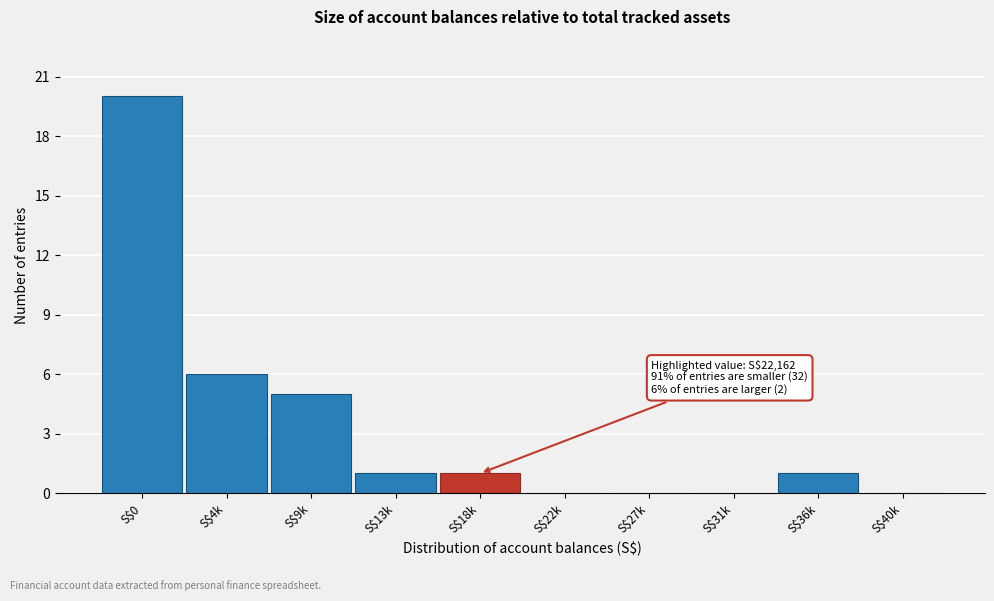

Is it true that the value at S$36k is 1?

True